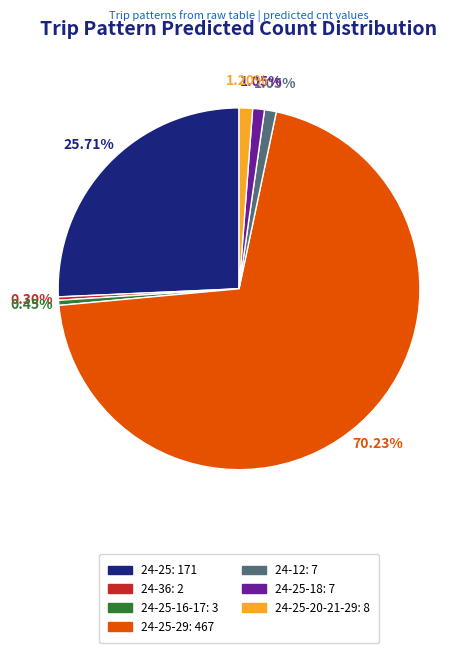

Is 24-25-29: 467 the majority of the pie?

Yes